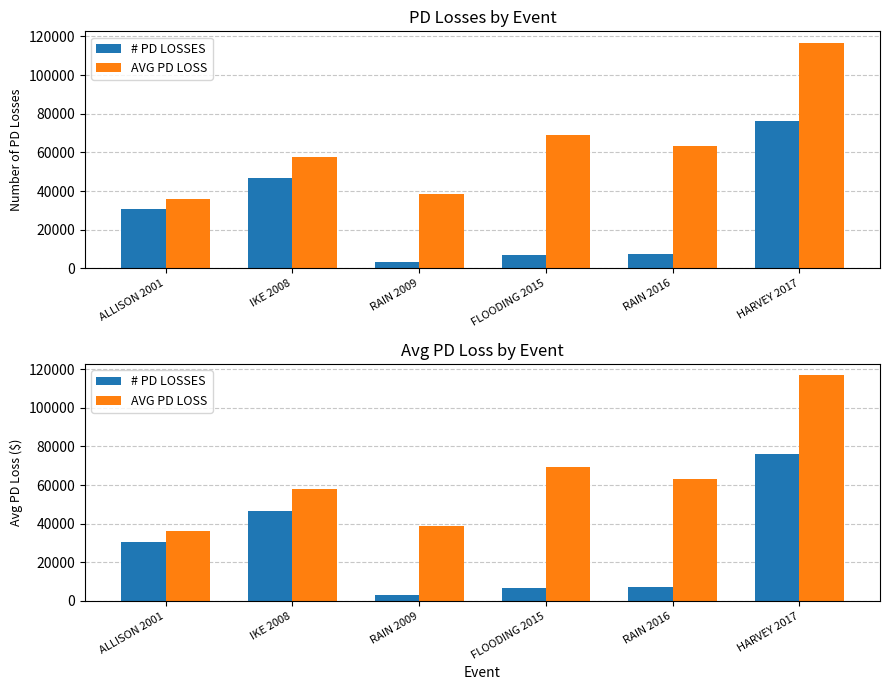

The # PD LOSSES series shows 3303 at RAIN 2009. True or false?

True